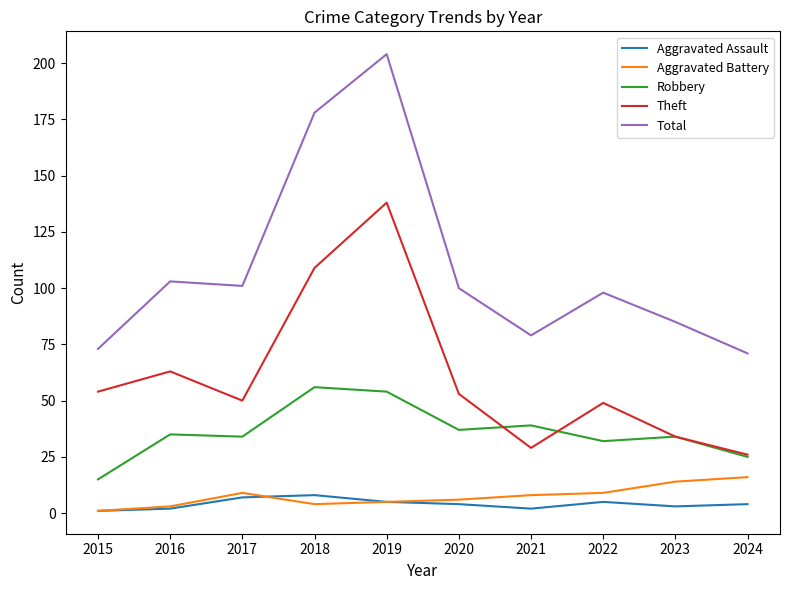

Is this an area chart (filled region under the line)?

No